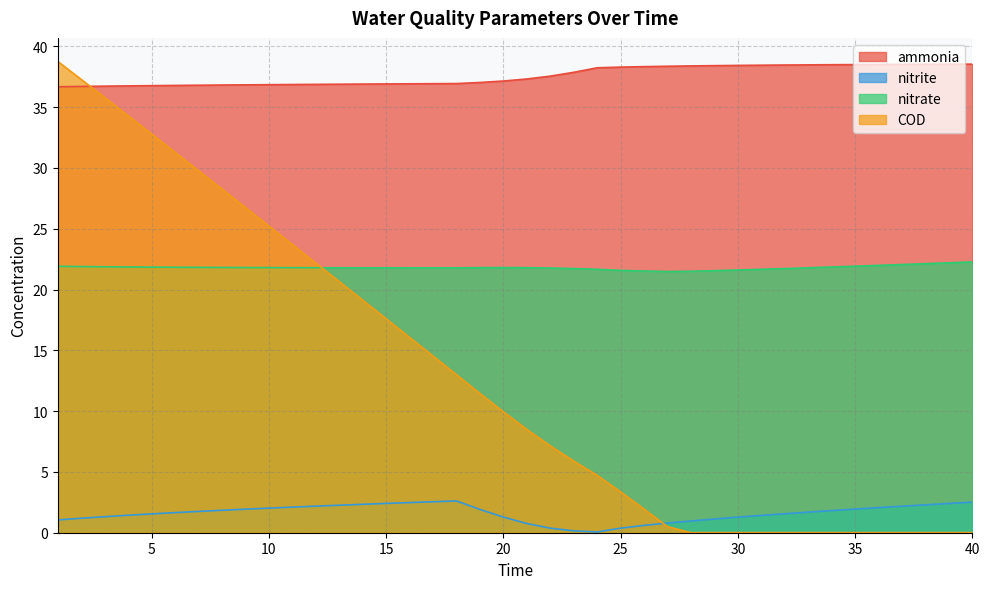

What is the sum of all ammonia values?

1503.3